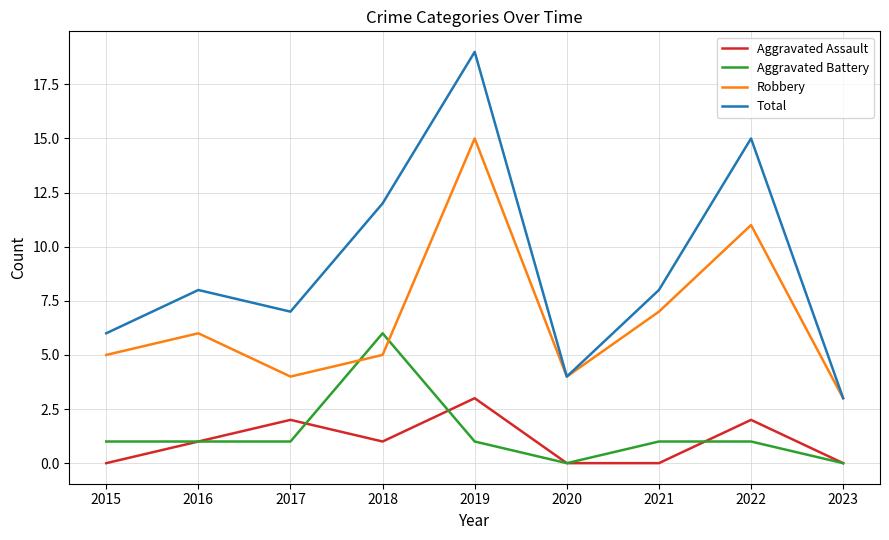

What is the difference between the maximum and minimum values in the Aggravated Assault series?

3